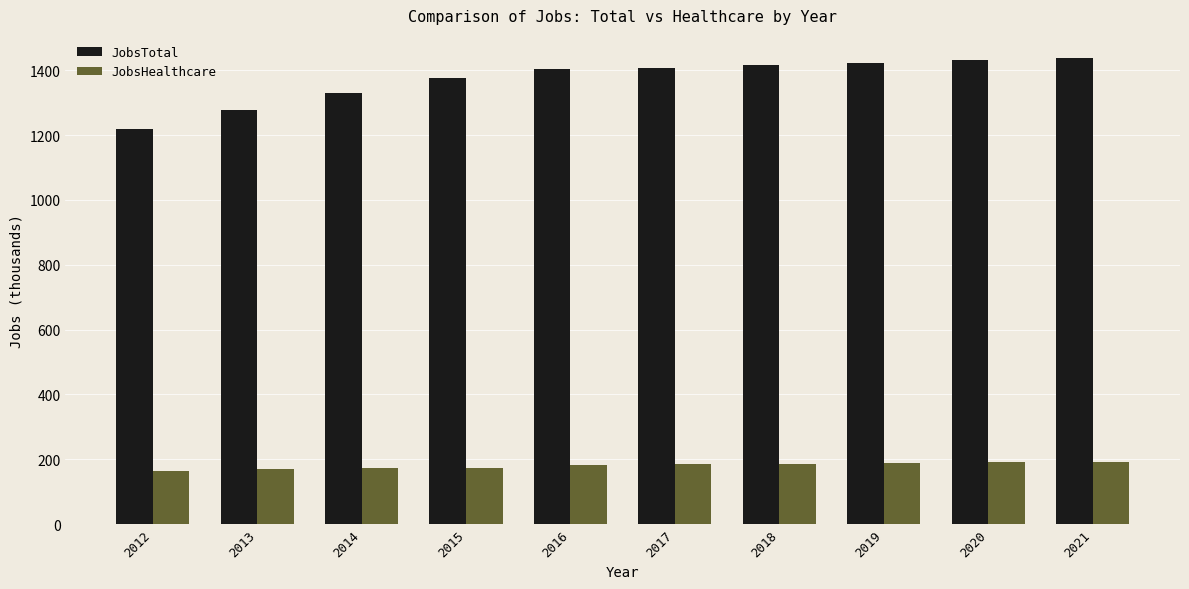

What is the average value of the JobsTotal series?

1372